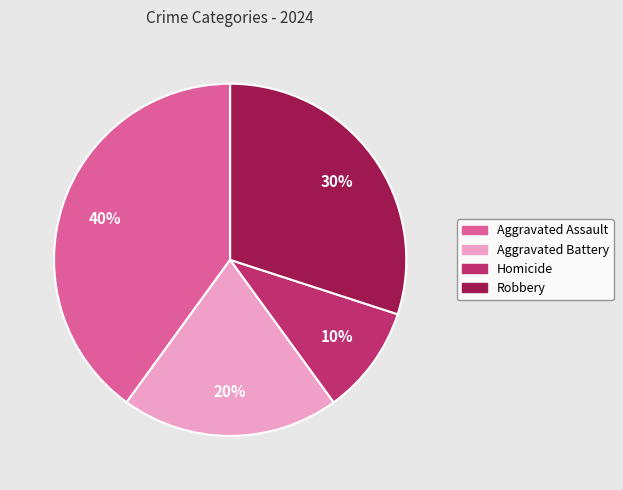

Does Aggravated Battery account for over 50% of the chart?

No